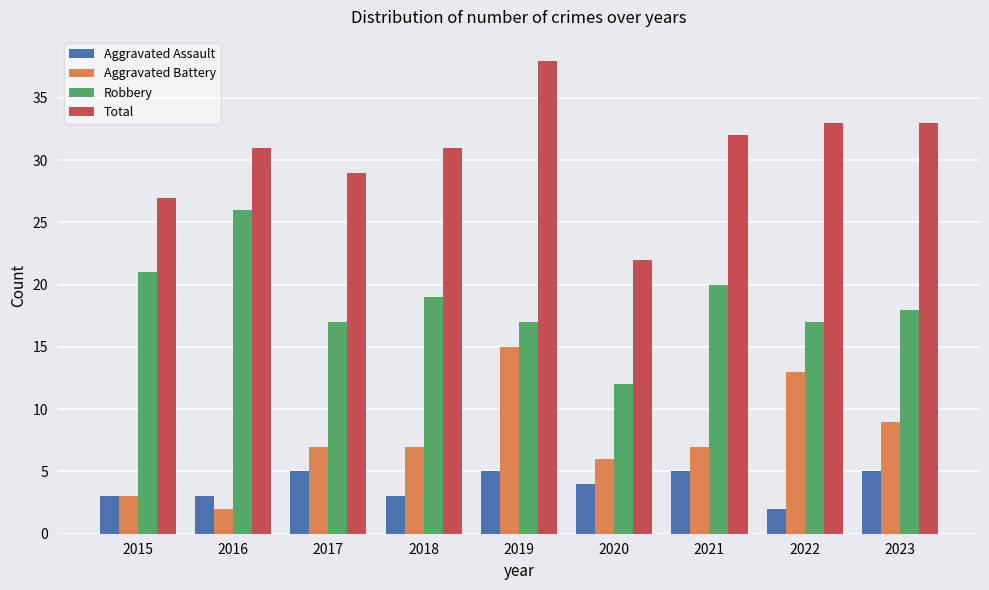

What is the maximum value for Total?

38